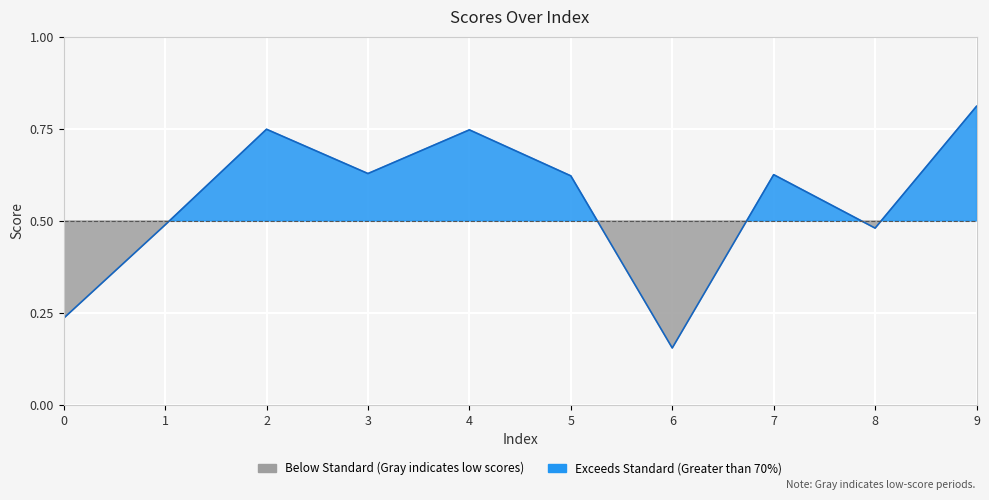

What is the maximum value shown in the chart?

0.8